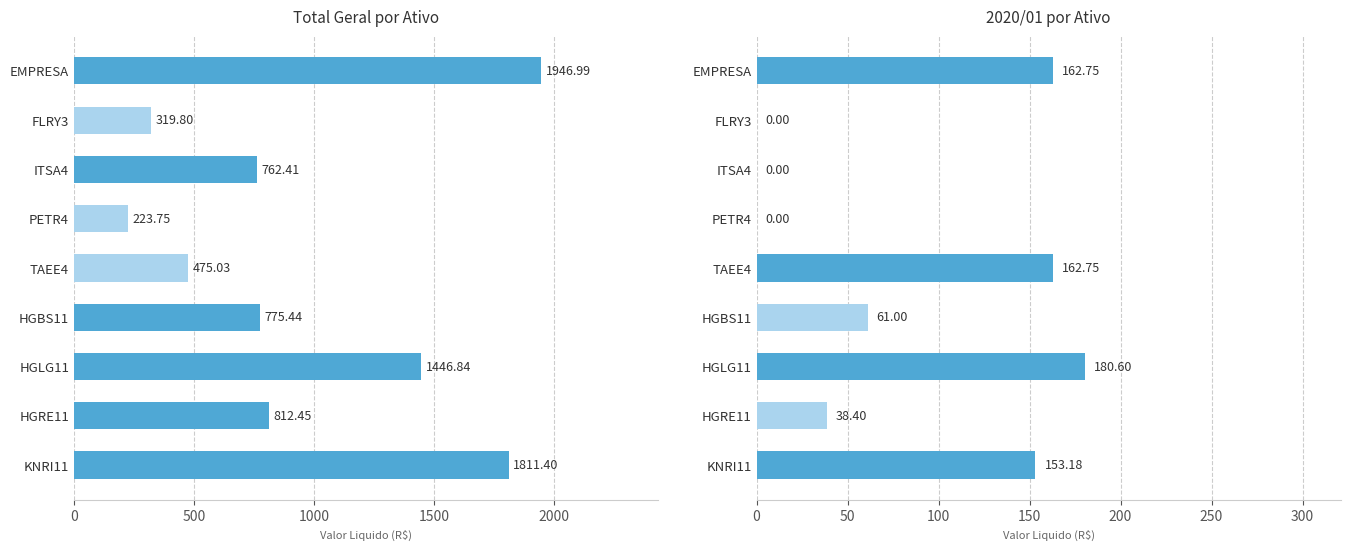

What is the difference between the highest and lowest values at PETR4?

223.8